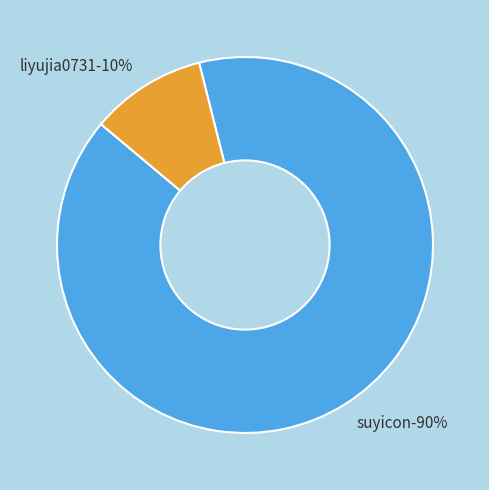

Which has a higher value, liyujia0731 or suyicon?

suyicon